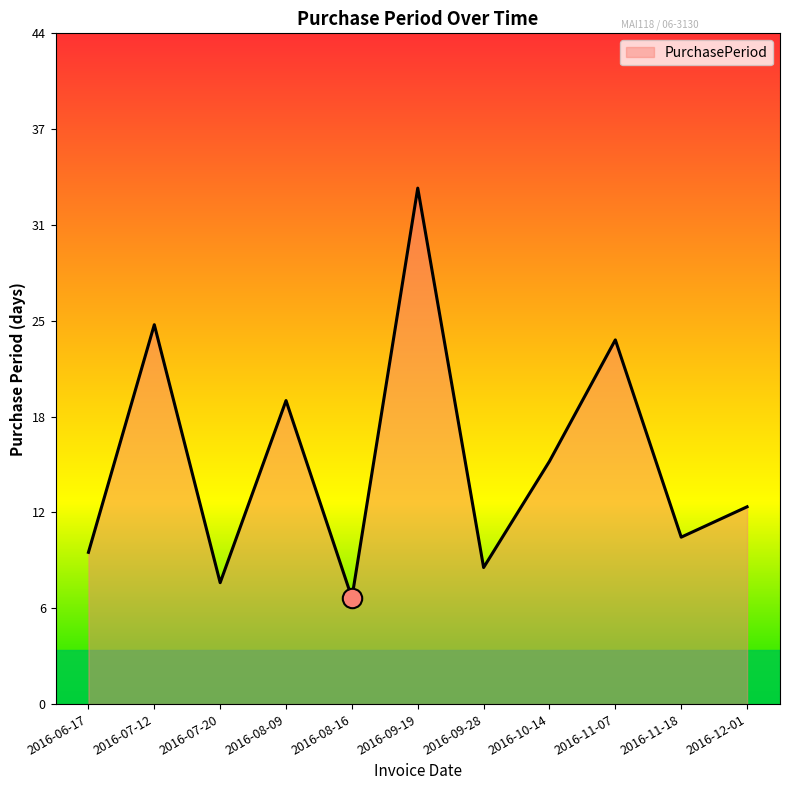

What is the difference between the maximum and minimum values?

27